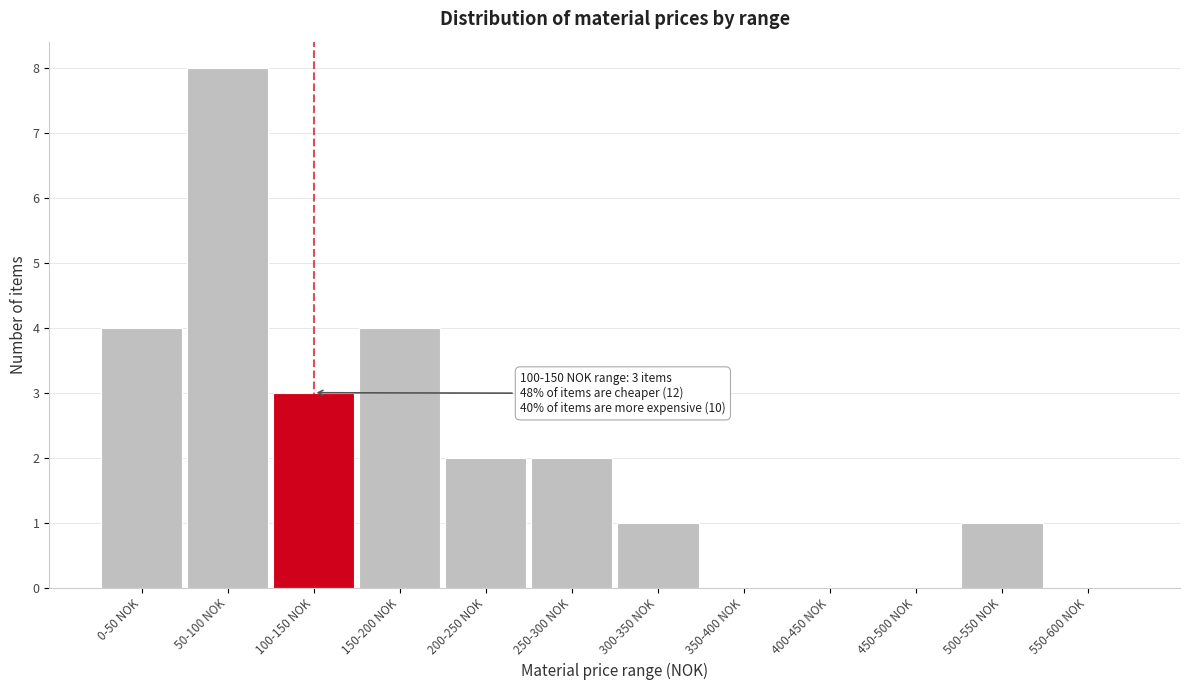

Reading left to right, what are all the values shown in this chart?

0-50 NOK=4	50-100 NOK=8	100-150 NOK=3	150-200 NOK=4	200-250 NOK=2	250-300 NOK=2	300-350 NOK=1	350-400 NOK=0	400-450 NOK=0	450-500 NOK=0	500-550 NOK=1	550-600 NOK=0